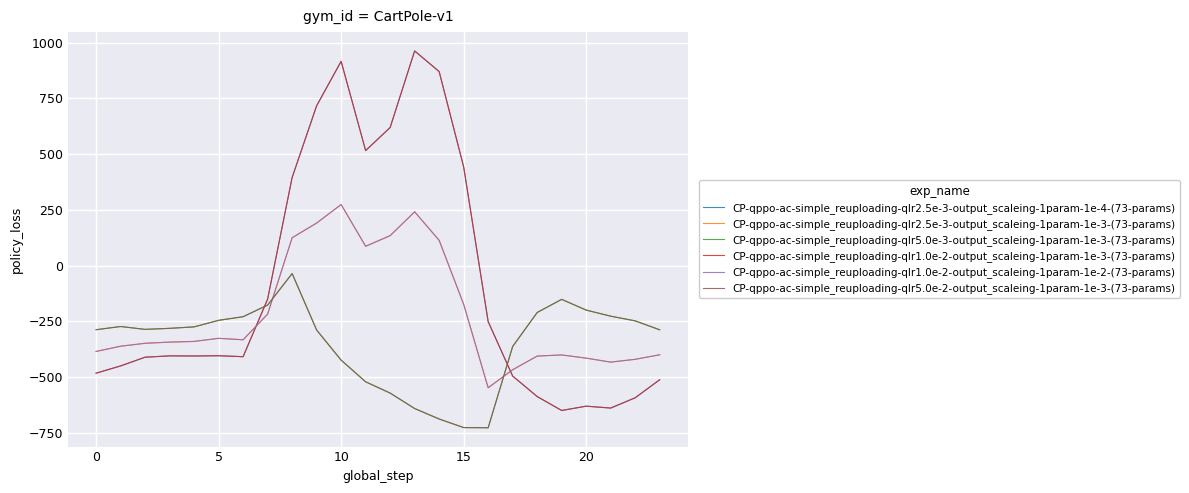

Rank the series by their maximum value, from highest to lowest.

CP-qppo-ac-simple_reuploading-qlr2.5e-3-output_scaleing-1param-1e-4-(73-params), CP-qppo-ac-simple_reuploading-qlr1.0e-2-output_scaleing-1param-1e-3-(73-params), CP-qppo-ac-simple_reuploading-qlr2.5e-3-output_scaleing-1param-1e-3-(73-params), CP-qppo-ac-simple_reuploading-qlr1.0e-2-output_scaleing-1param-1e-2-(73-params), CP-qppo-ac-simple_reuploading-qlr5.0e-3-output_scaleing-1param-1e-3-(73-params), CP-qppo-ac-simple_reuploading-qlr5.0e-2-output_scaleing-1param-1e-3-(73-params)